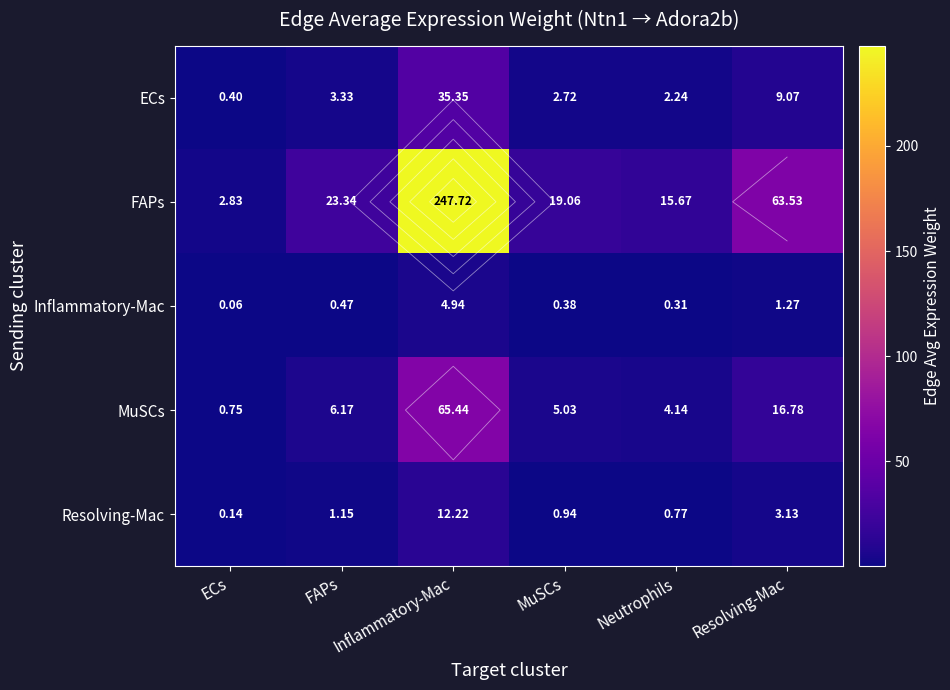

Is the value of FAPs at ECs greater than the value of Resolving-Mac at FAPs?

Yes